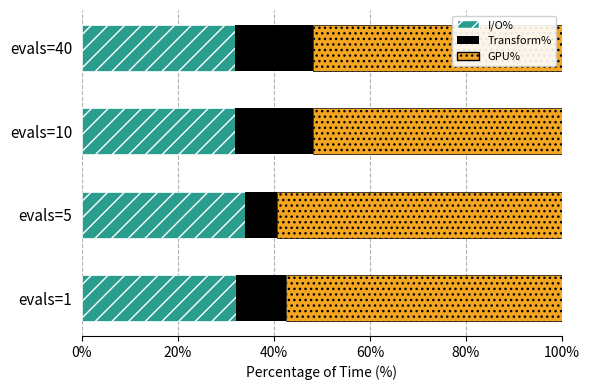

What is the highest value of the I/O% series?

33.9